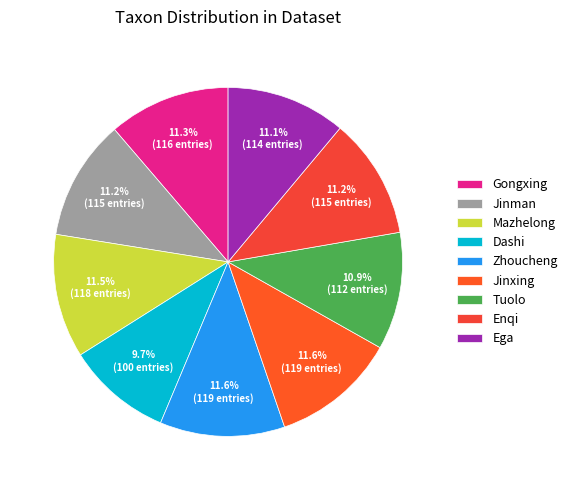

What is the smallest slice in the pie chart?

Dashi